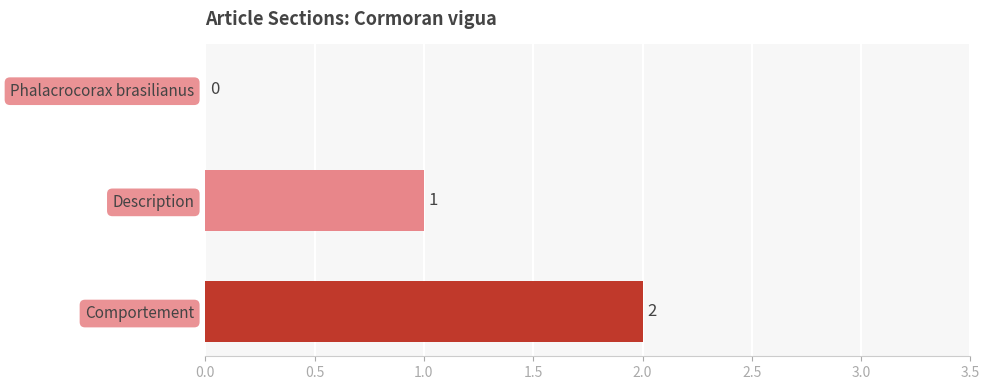

What is the sum of all values?

3